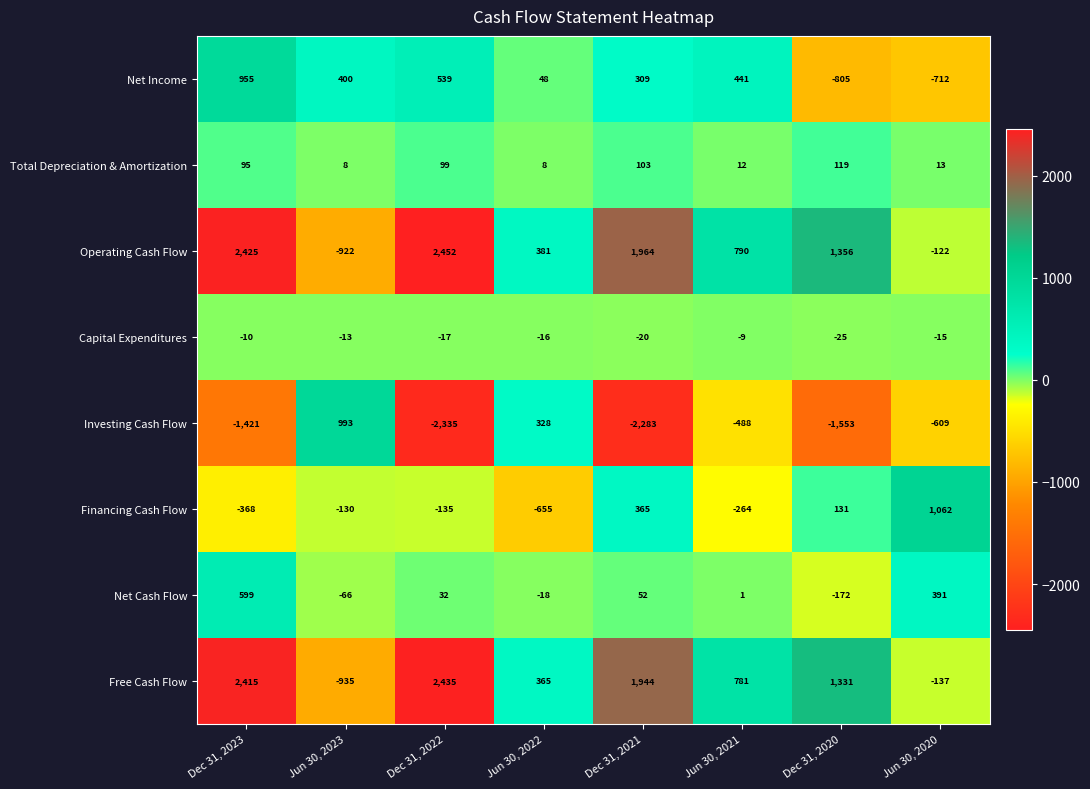

Which series changed the most between Dec 31, 2023 and Jun 30, 2021?

Operating Cash Flow